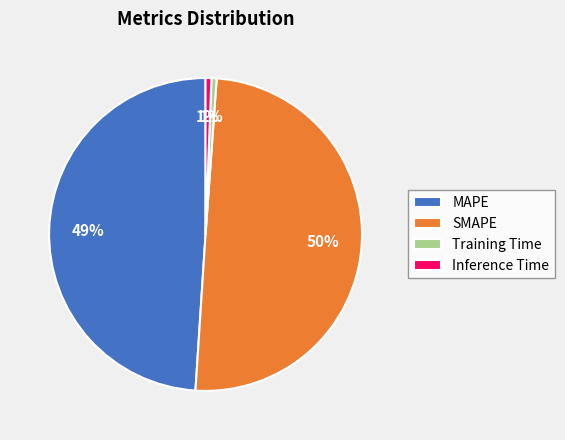

Which slice is the largest?

SMAPE